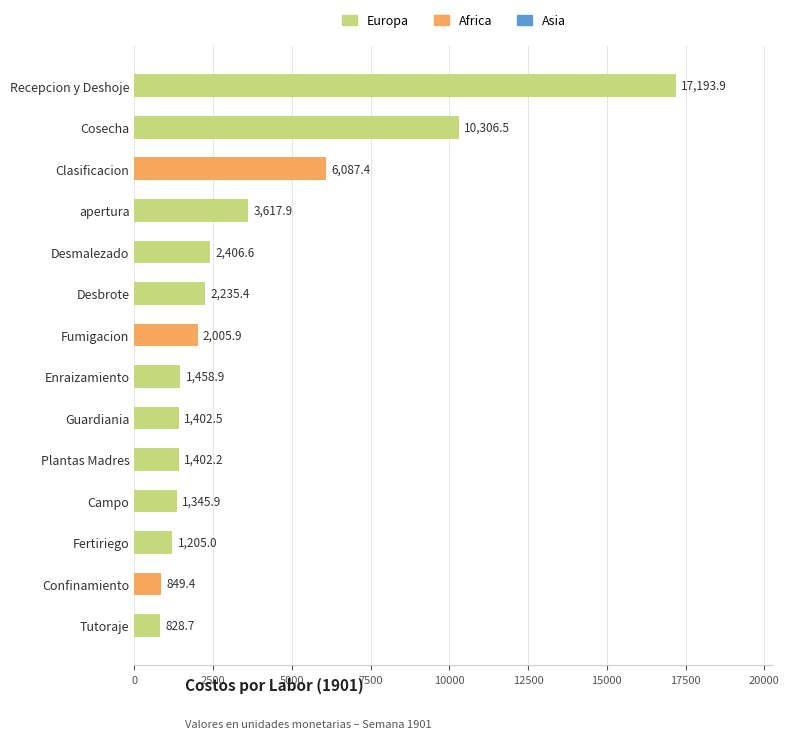

Rank the categories by value from highest to lowest.

Recepcion y Deshoje, Cosecha, Clasificacion, apertura, Desmalezado, Desbrote, Fumigacion, Enraizamiento, Guardiania, Plantas Madres, Campo, Fertiriego, Confinamiento, Tutoraje